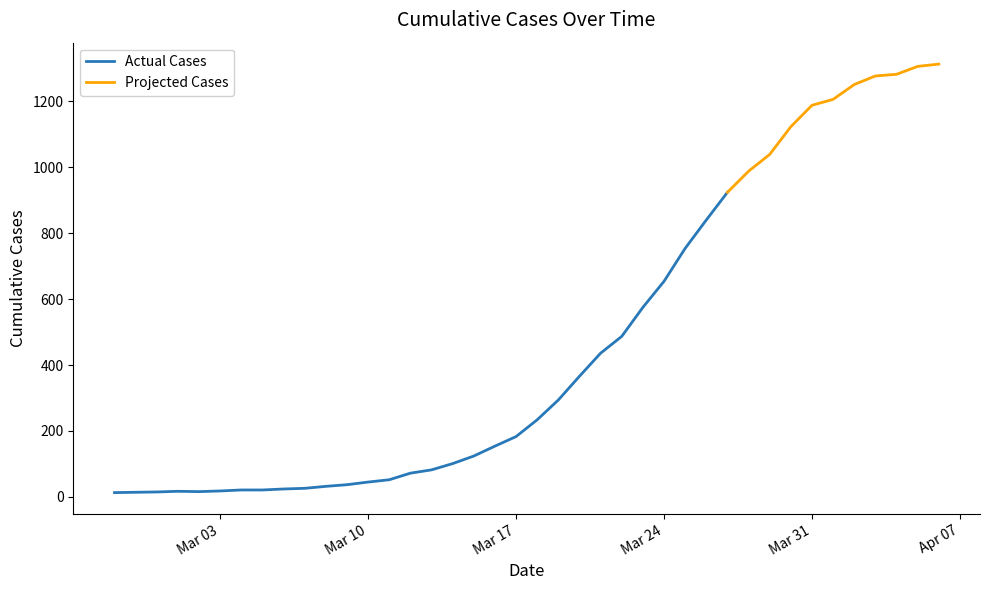

Does the chart have visible grid lines?

No